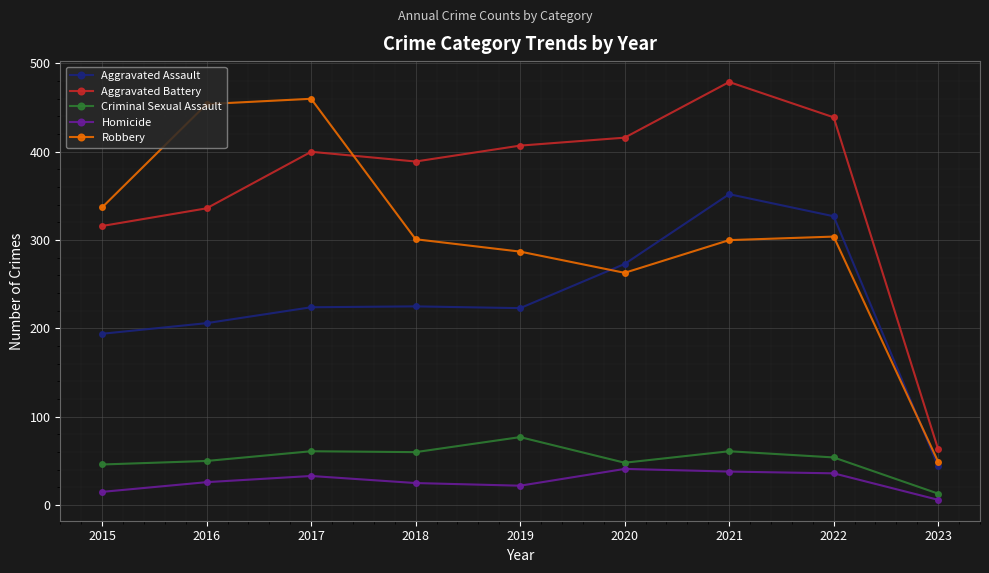

In Homicide, how many points are higher than both neighbors (excluding endpoints)?

2